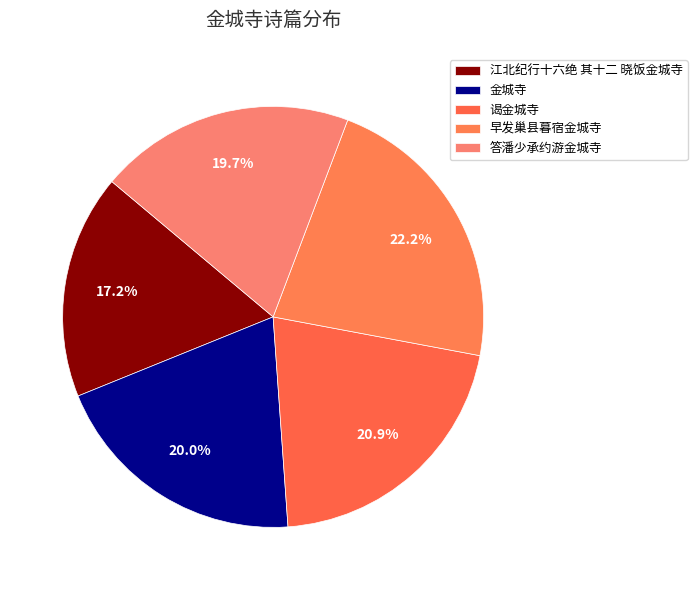

Does 江北纪行十六绝 其十二 晓饭金城寺 account for over 50% of the chart?

No